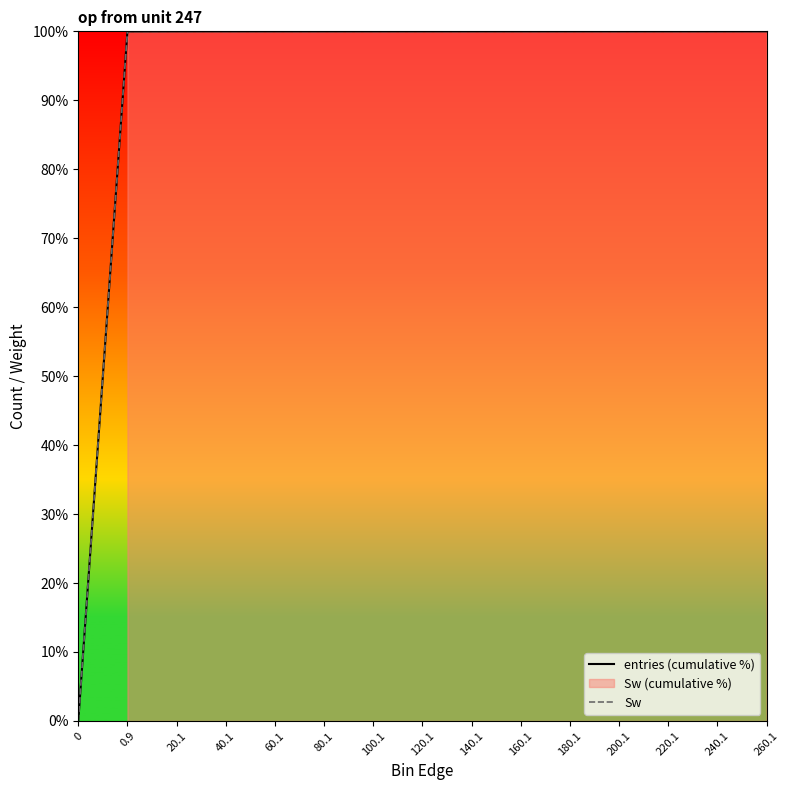

Reading left to right, extract all data points from this chart.

entries (cumulative %): 0.0	100.0	100.0	100.0	100.0	100.0	100.0	100.0	100.0	100.0	100.0	100.0	100.0	100.0	100.0
Sw: 0.0	100.0	100.0	100.0	100.0	100.0	100.0	100.0	100.0	100.0	100.0	100.0	100.0	100.0	100.0